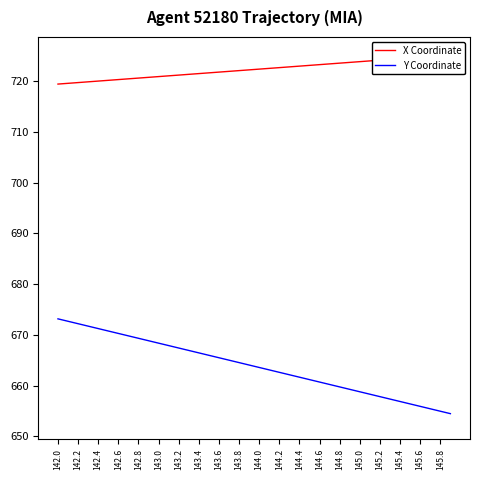

What is the sum of the Y Coordinate values at 143.4 and 144.2?

1329.1